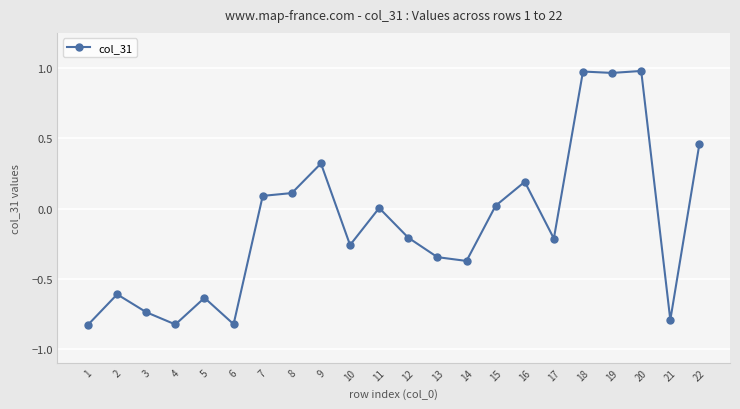

The chart shows a value of -0.6 at 2. True or false?

True